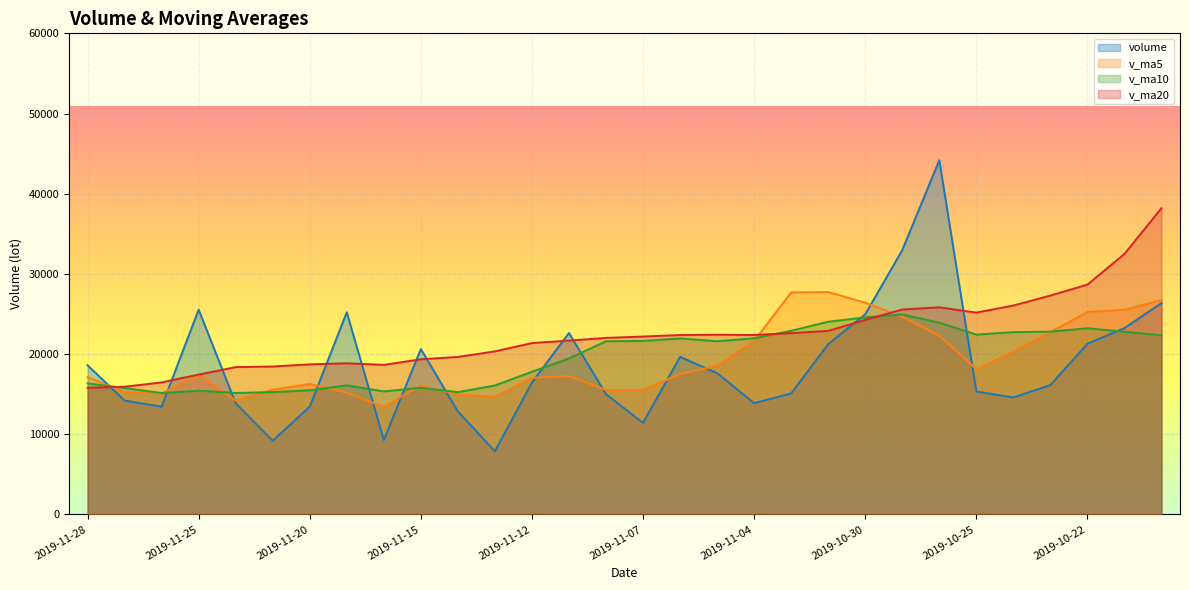

How many interior local peaks does the volume series have?

6